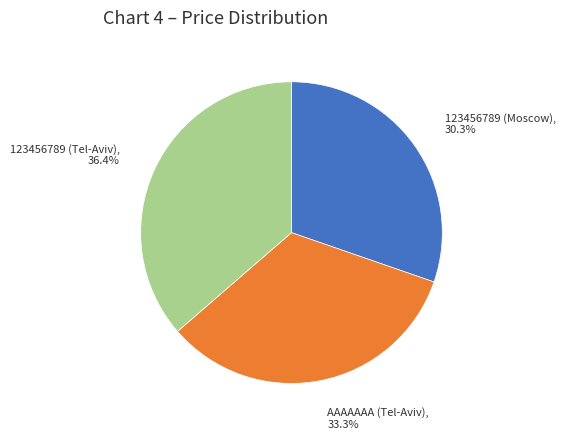

Between 123456789 (Tel-Aviv) and AAAAAAA (Tel-Aviv), which is larger?

123456789 (Tel-Aviv)